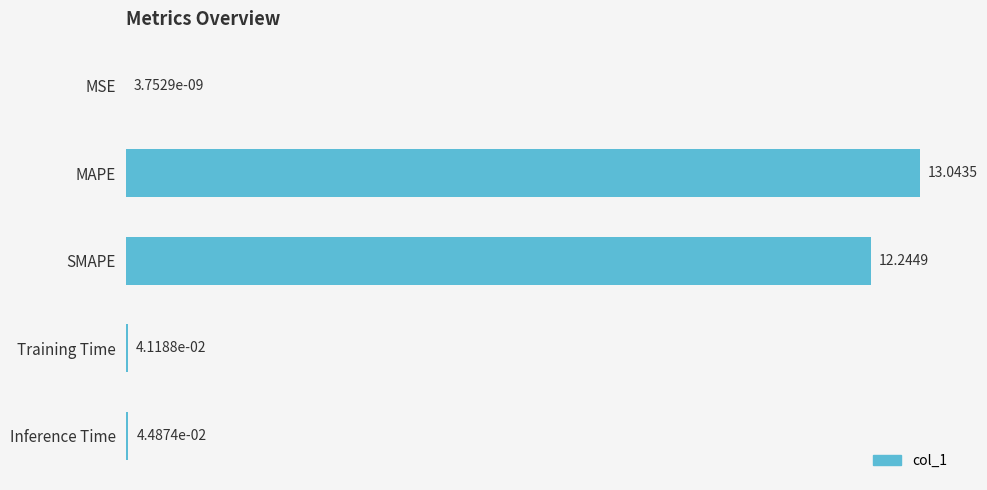

Which category has the highest value across all series?

MAPE